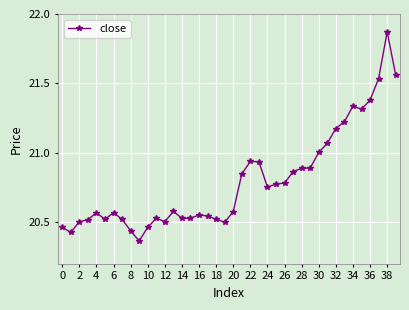

True or false: the data has more than 2 interior local peaks.

True